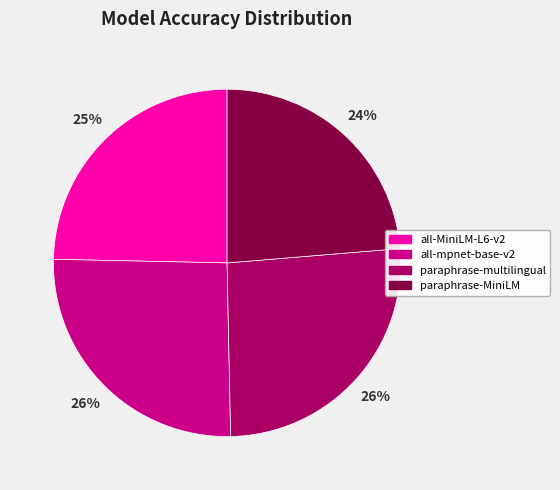

Is it true that all-MiniLM-L6-v2 is 31% of the pie?

False